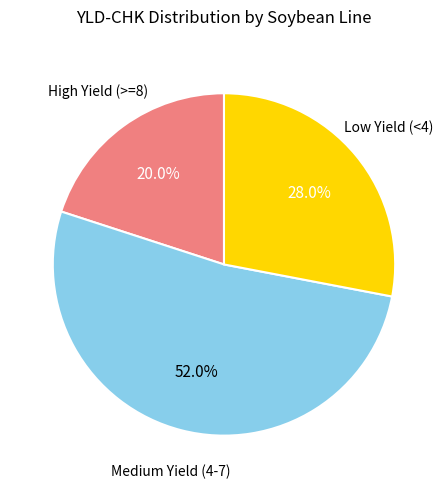

Is there any slice that represents more than half of the pie?

Yes